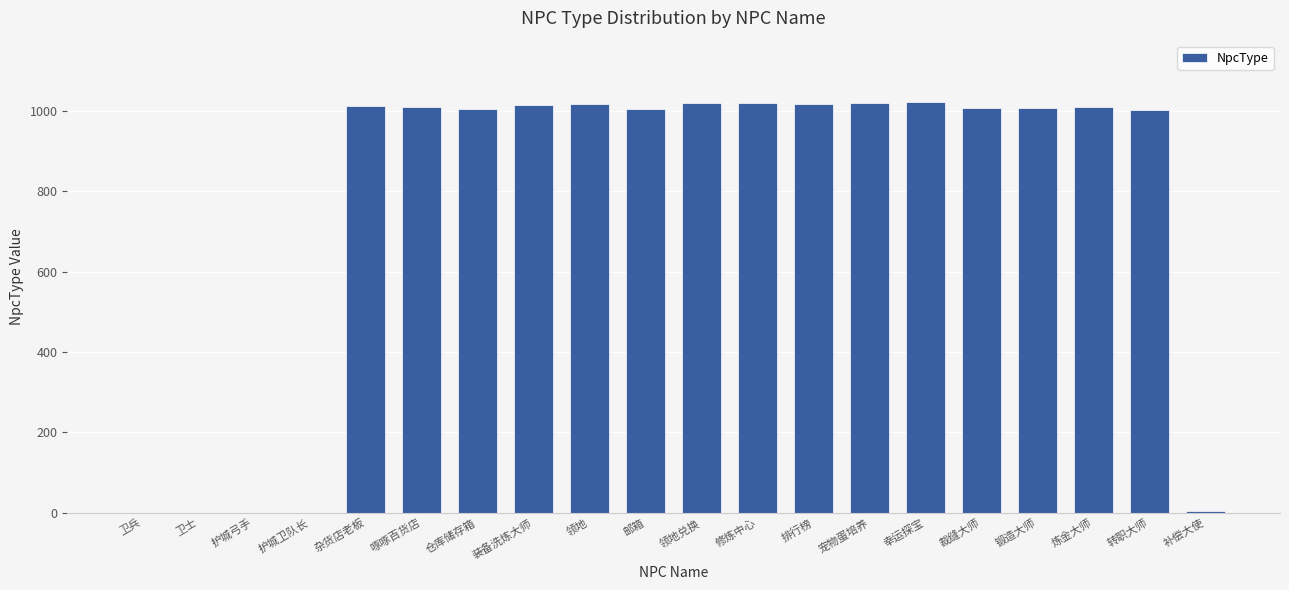

What is the sum of the values at 幸运探宝 and 杂货店老板?

2033